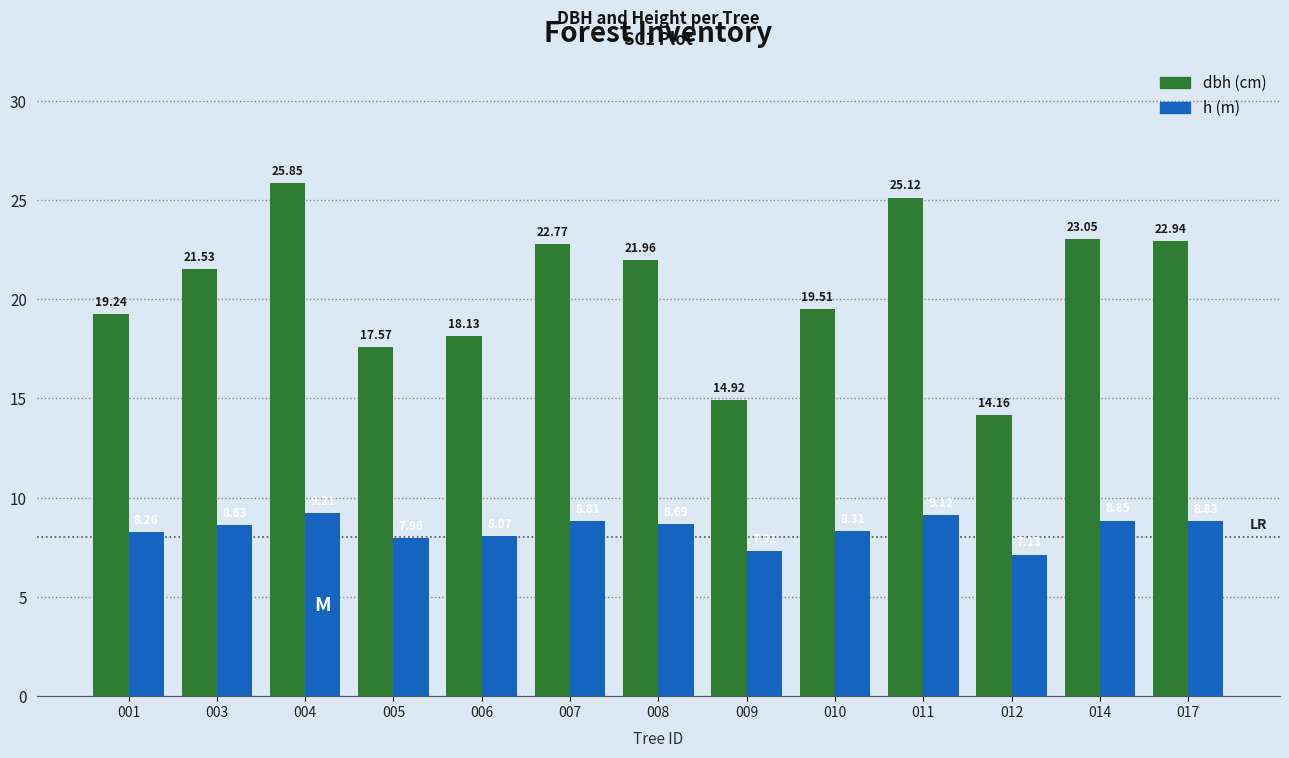

What is the difference between the highest and lowest values at 001?

11.0